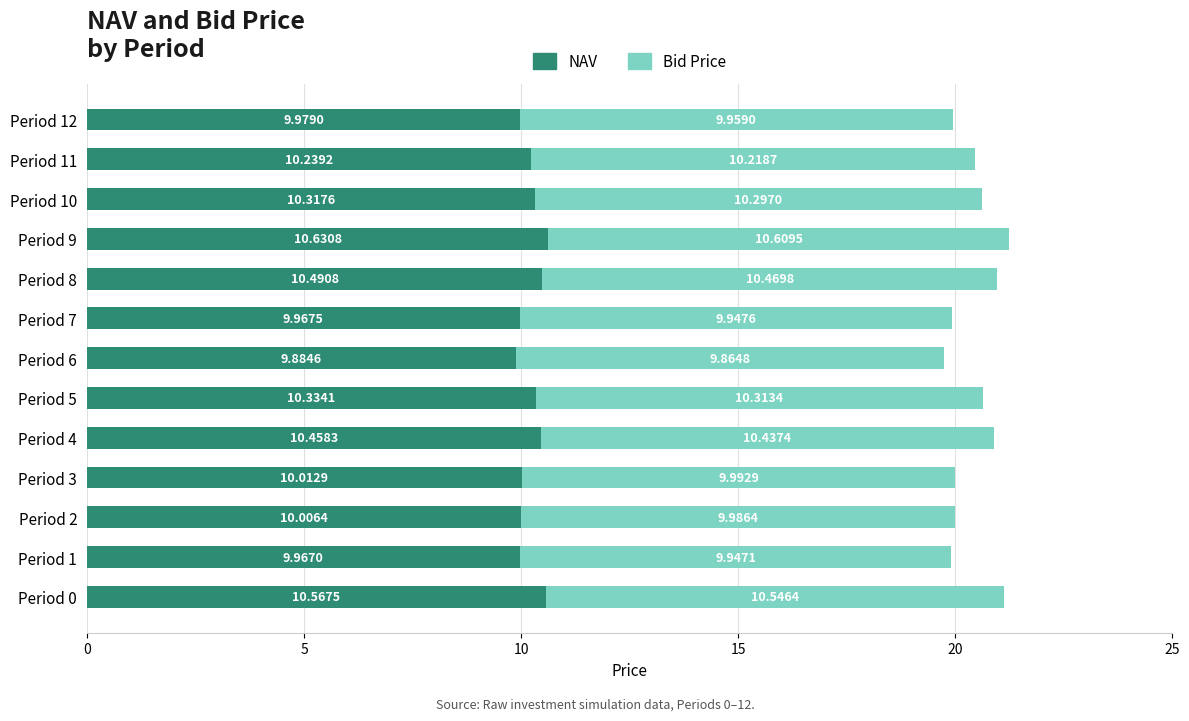

What is the average value of the NAV series?

10.2